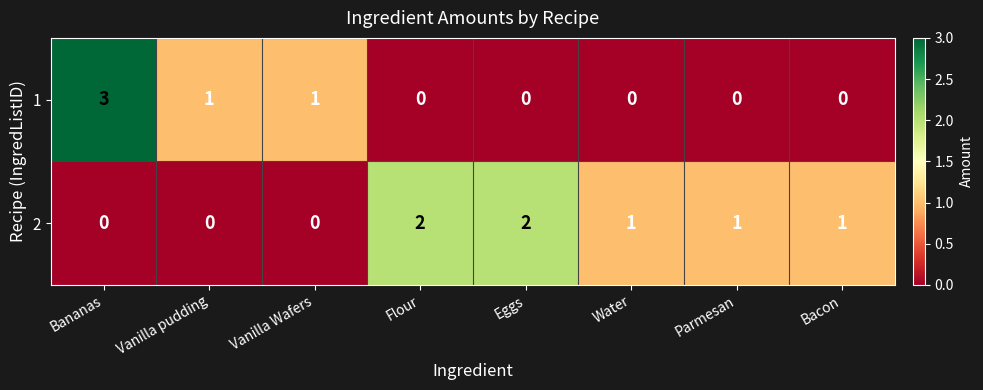

How many series are shown in this chart?

2